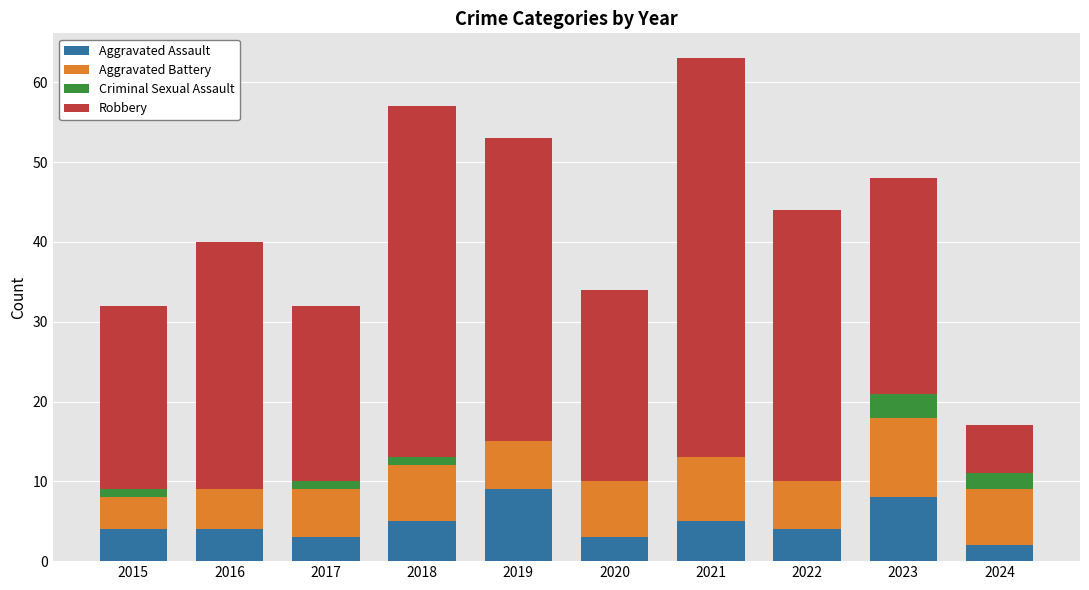

What is the highest value of the Aggravated Assault series?

9